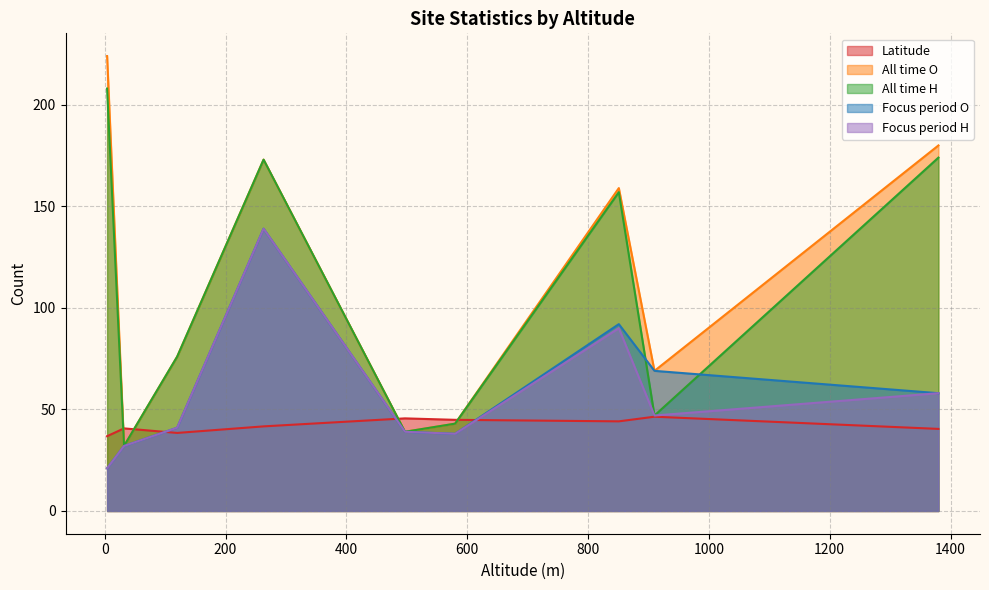

At how many categories does at least one series exceed 37?

9